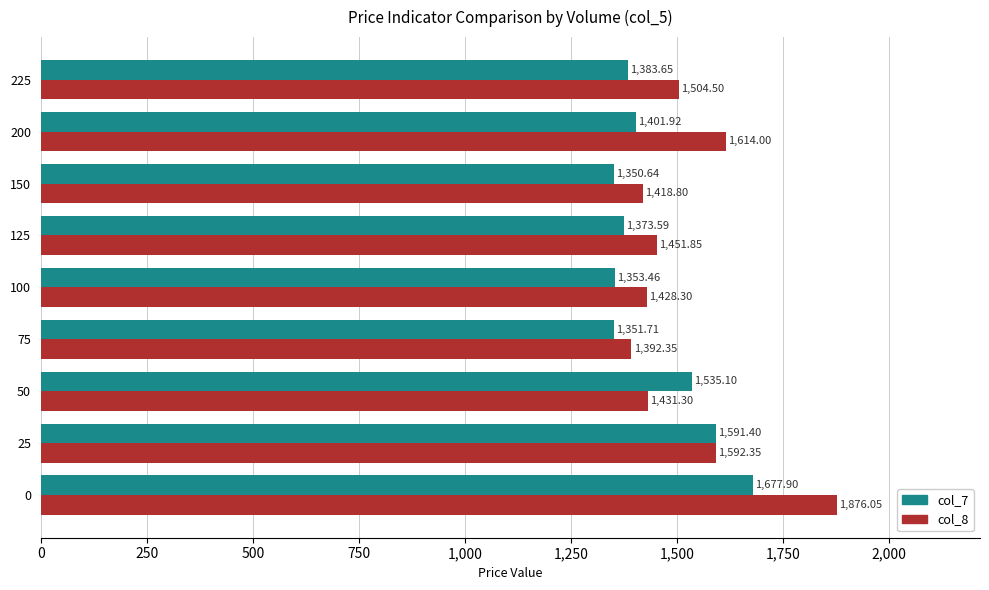

Rank the series by their maximum value, from lowest to highest.

col_7, col_8